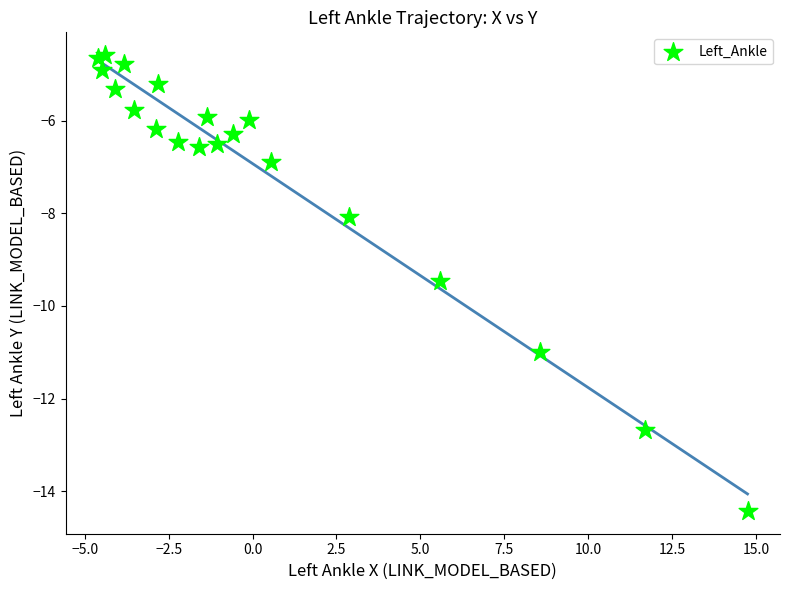

What Y value in the scatter plot is closest to -9?

-9.5